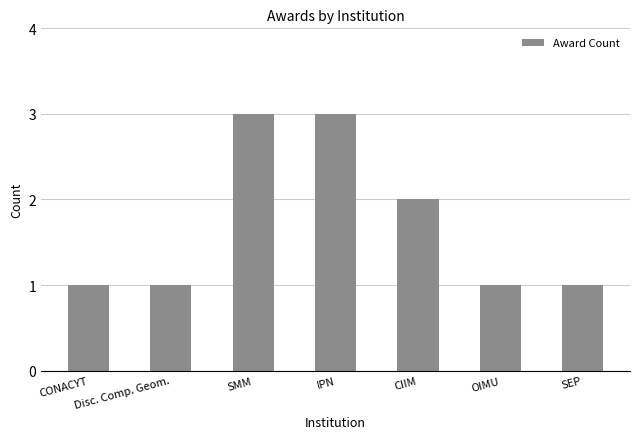

What is the change in value from CONACYT to SMM?

+2